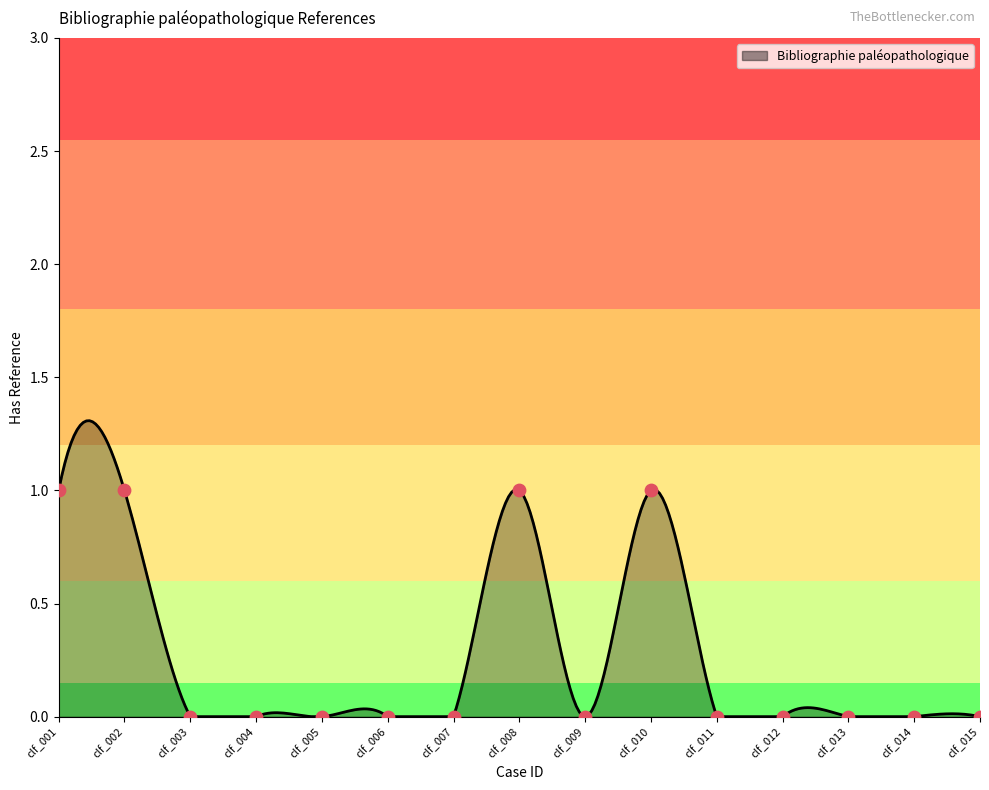

Between clf_011 and clf_008, which is larger?

clf_008